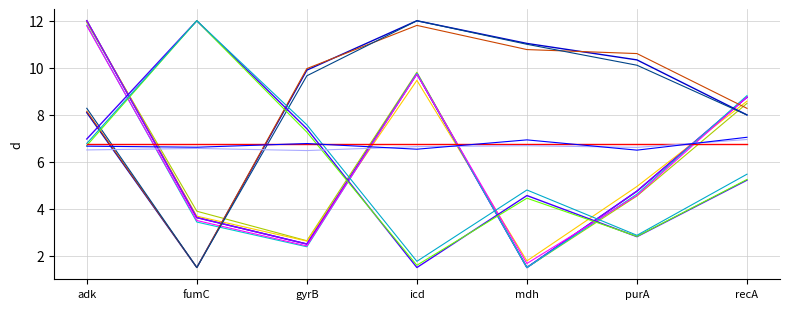

Does the chart display data point markers on the line(s)?

No